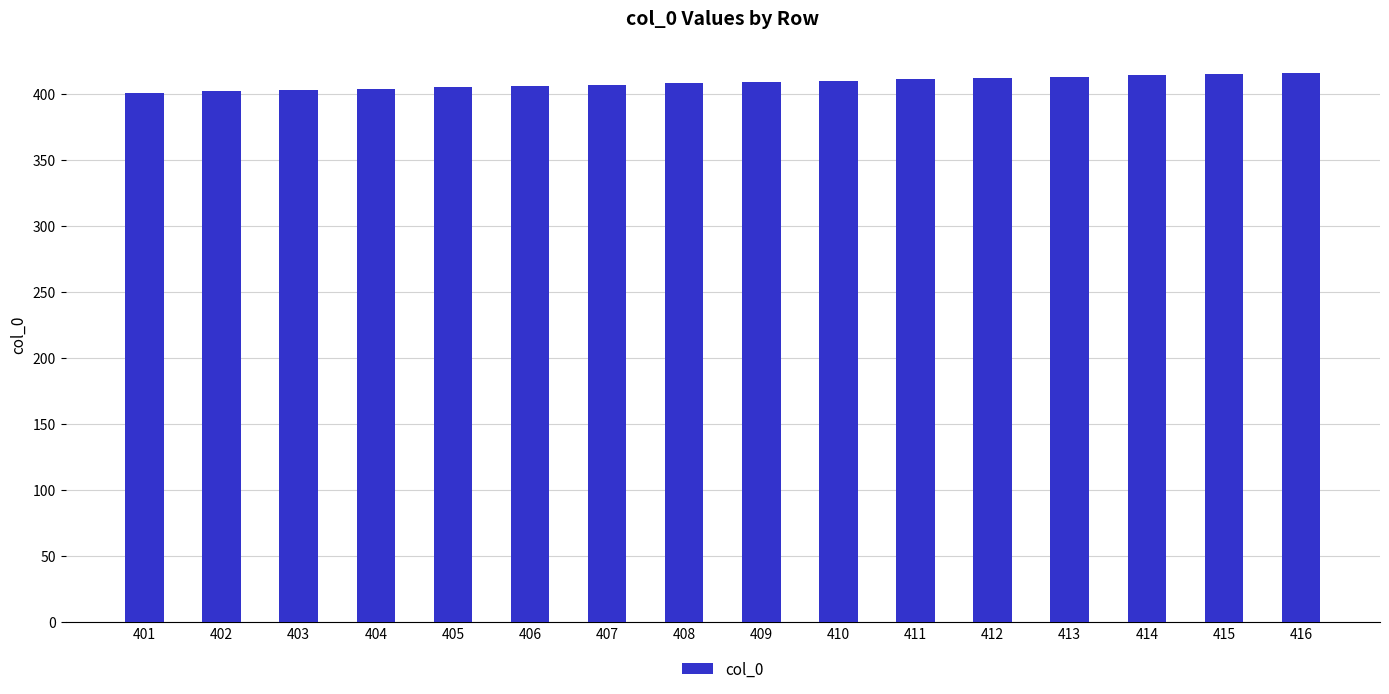

True or false: the data shows 537 at 405.

False